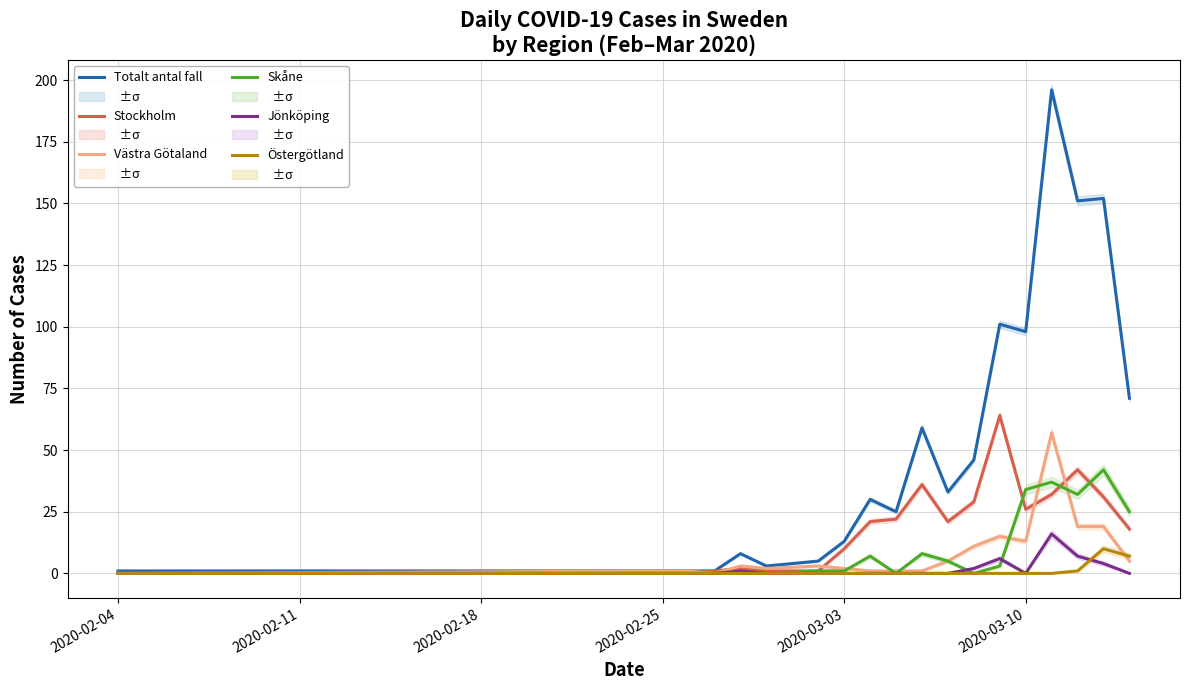

List the series in order of their peak value, lowest first.

Östergötland, Jönköping, Skåne, Västra Götaland, Stockholm, Totalt antal fall